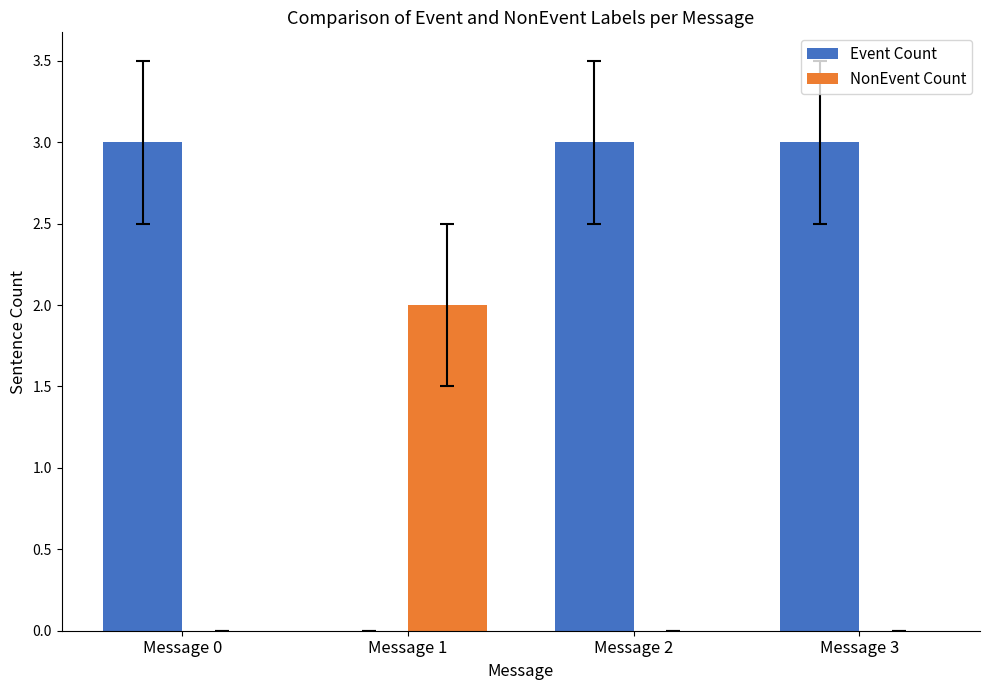

How many values in Event Count are above zero?

3